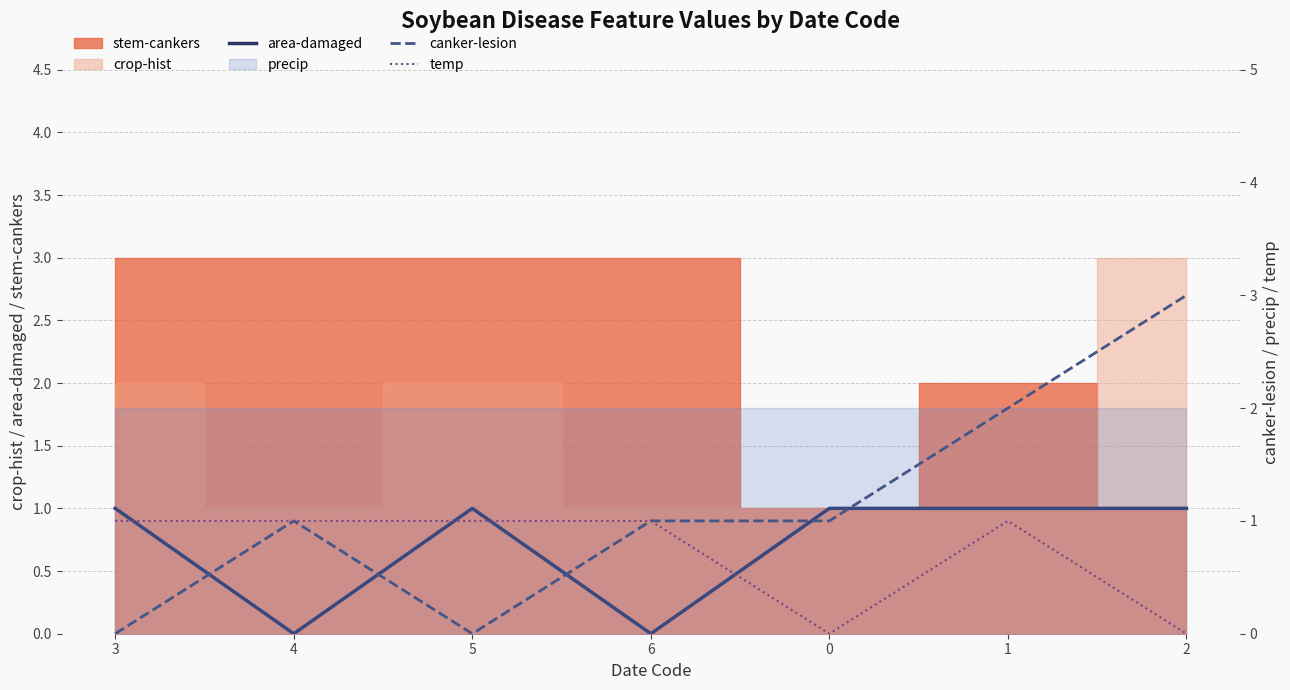

What is the difference between the maximum and minimum values in the canker-lesion series?

3